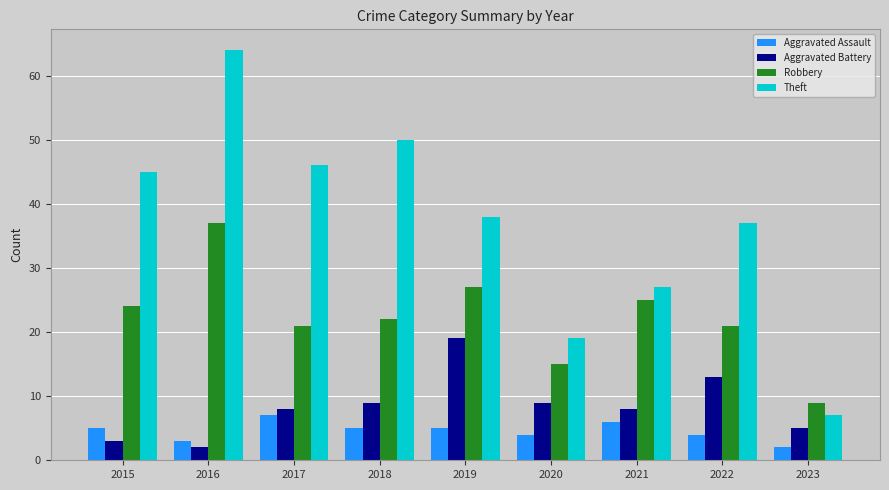

Is the value of Aggravated Assault at 2020 greater than the value of Theft at 2015?

No